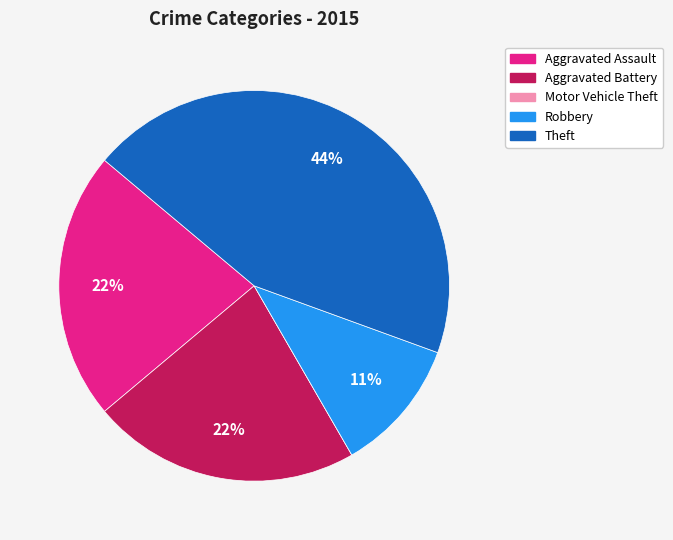

Does Robbery account for over 50% of the chart?

No